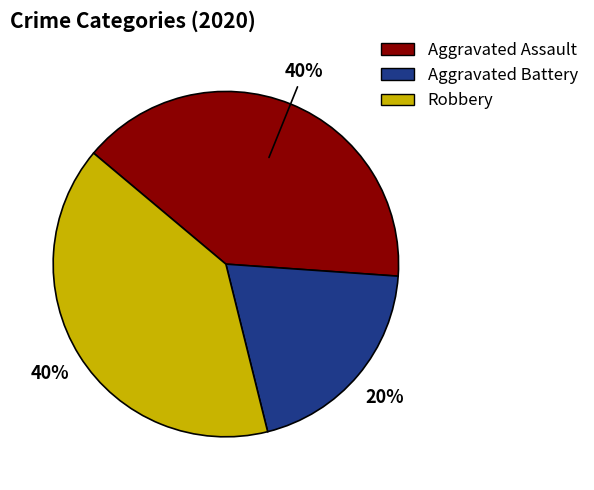

Is it true that Robbery is 40% of the pie?

True